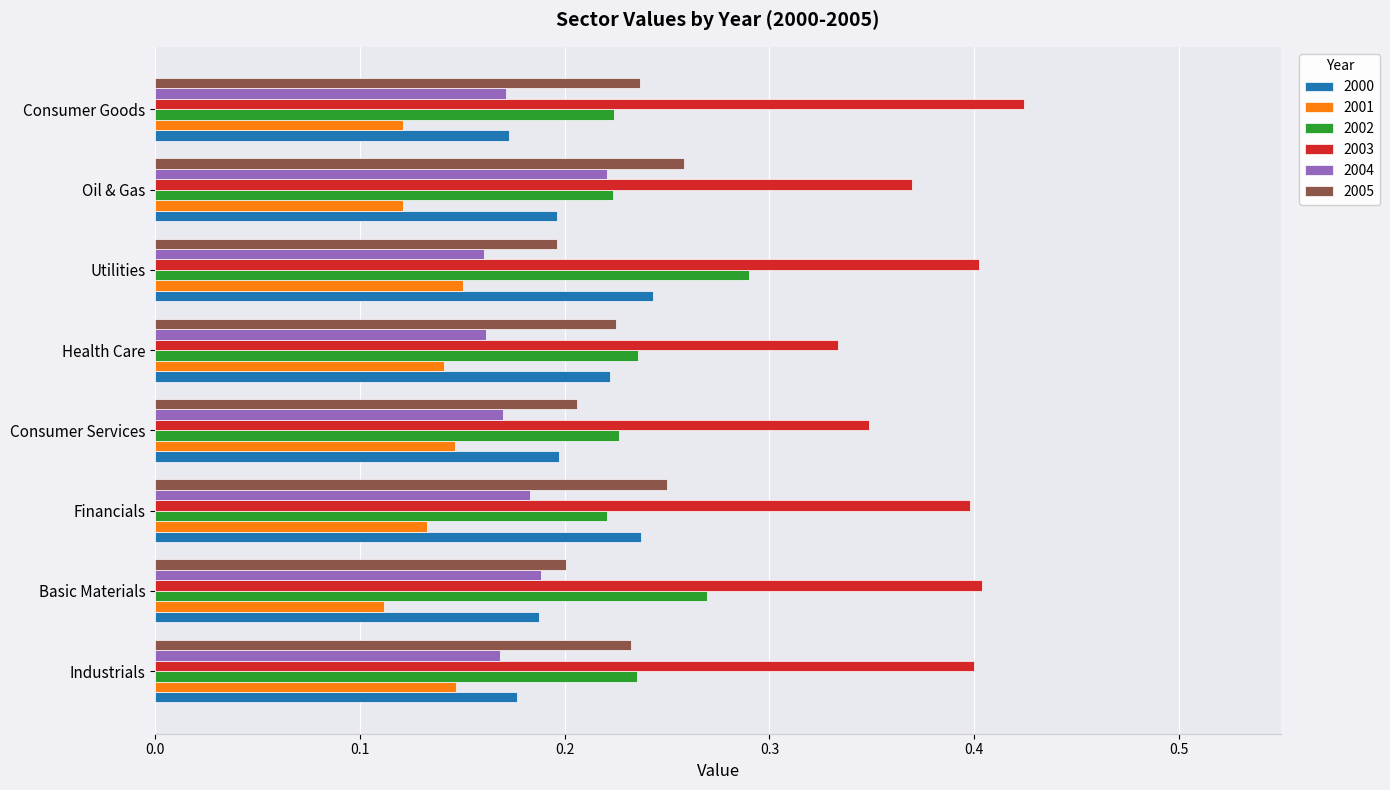

Count the 2001 values in the range 0 to 1.

8